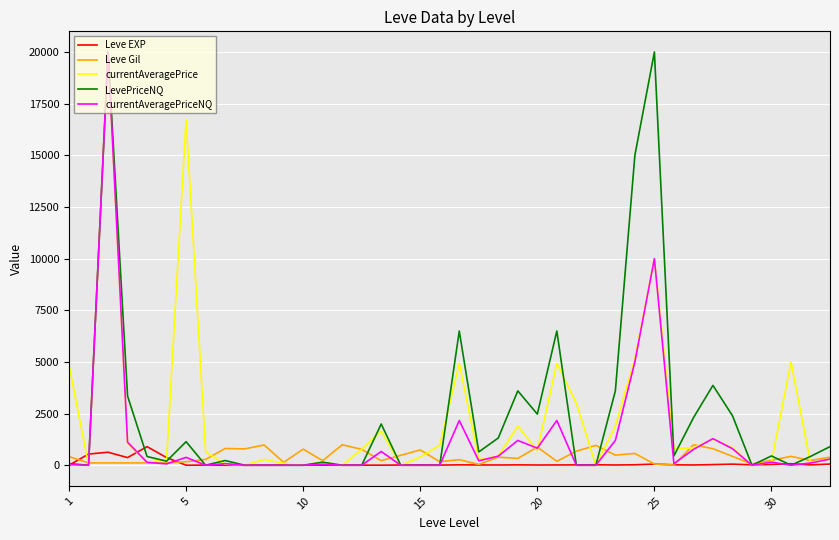

What is the highest value of the Leve Gil series?

990